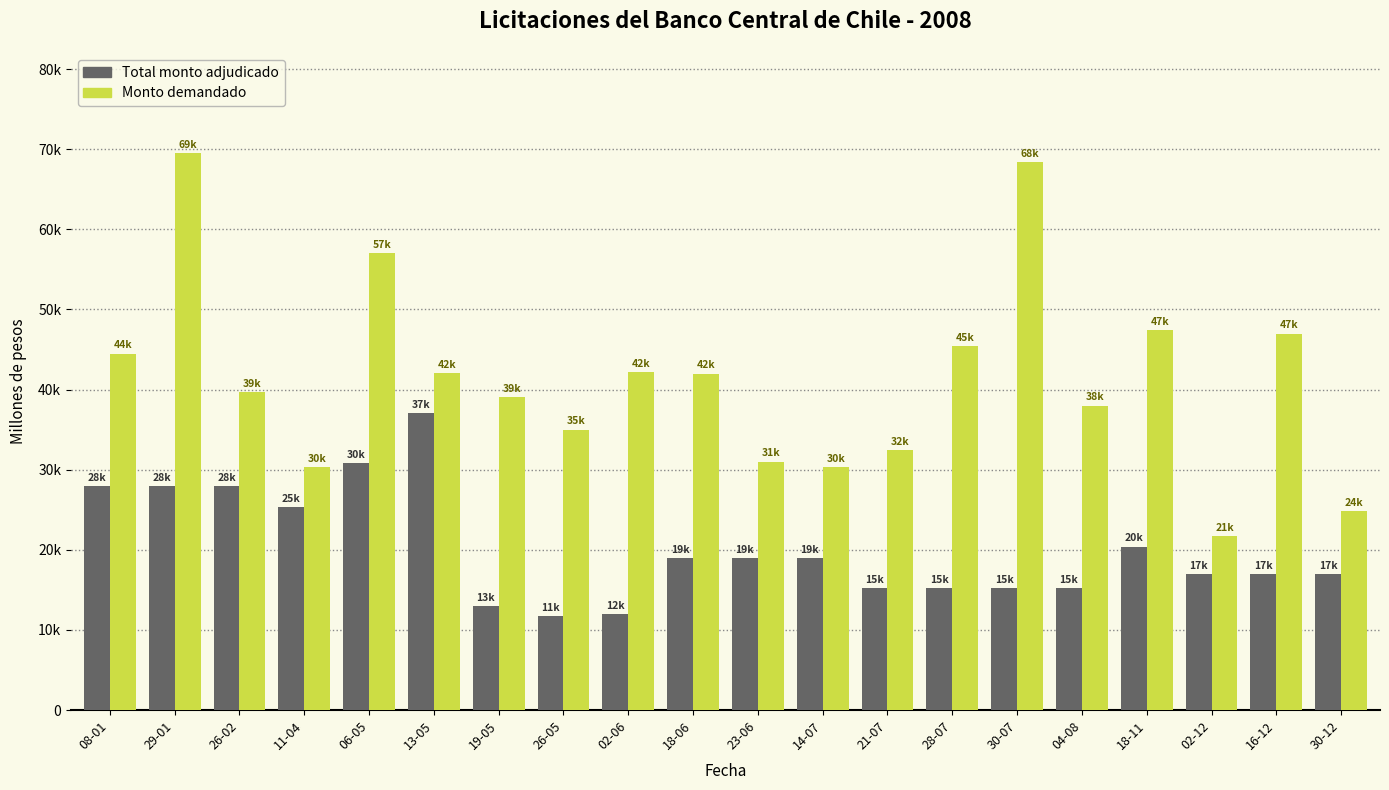

Reading left to right, extract all data points from this chart.

Total monto adjudicado: 08-01=28000	29-01=28000	26-02=28000	11-04=25300	06-05=30800	13-05=37100	19-05=13000	26-05=11700	02-06=12000	18-06=19000	23-06=19000	14-07=19000	21-07=15200	28-07=15200	30-07=15200	04-08=15200	18-11=20400	02-12=17000	16-12=17000	30-12=17000
Monto demandado: 08-01=44500	29-01=69500	26-02=39700	11-04=30300	06-05=57000	13-05=42100	19-05=39100	26-05=35000	02-06=42200	18-06=42000	23-06=31000	14-07=30300	21-07=32400	28-07=45400	30-07=68350	04-08=38000	18-11=47400	02-12=21690	16-12=47000	30-12=24850